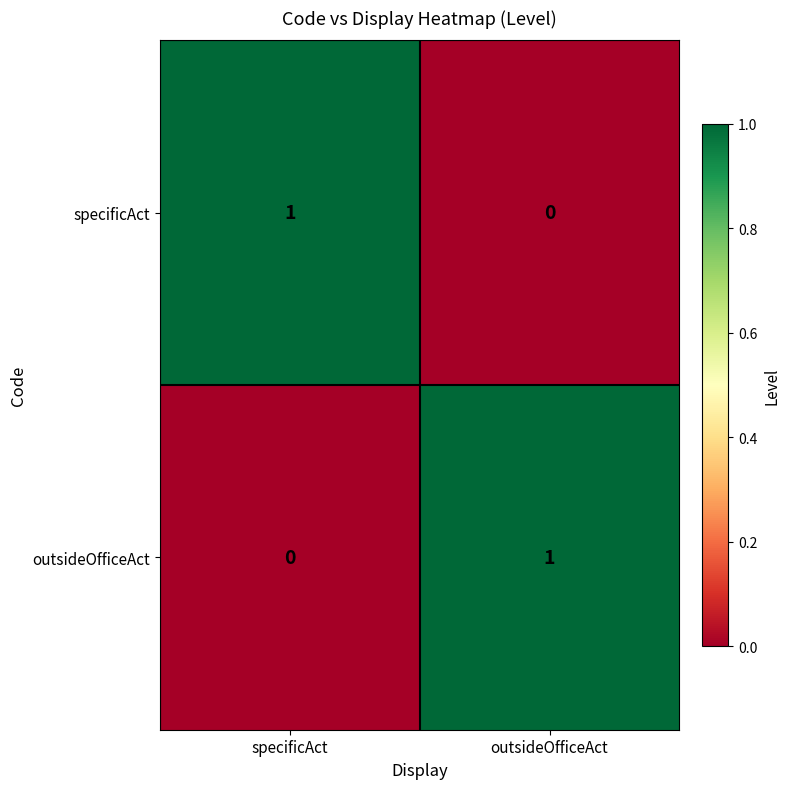

Rank the series at outsideOfficeAct from highest to lowest value.

outsideOfficeAct, specificAct